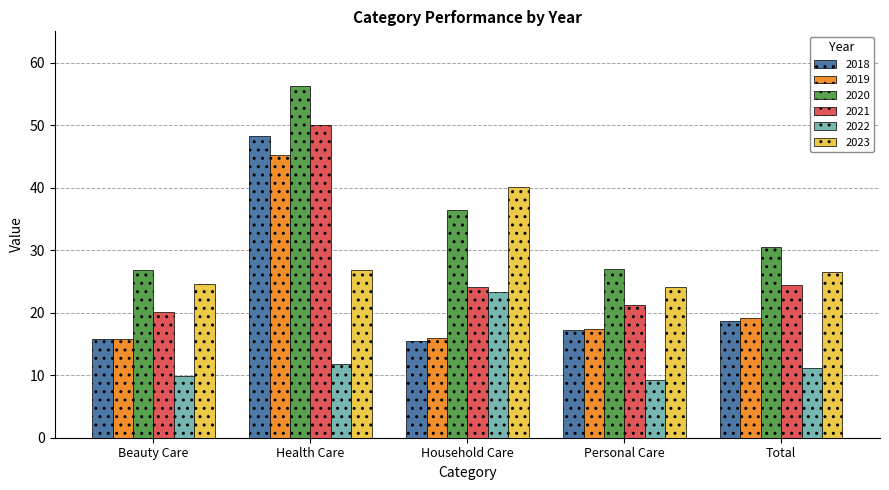

What is the label of the 3rd bar from the left?

Household Care